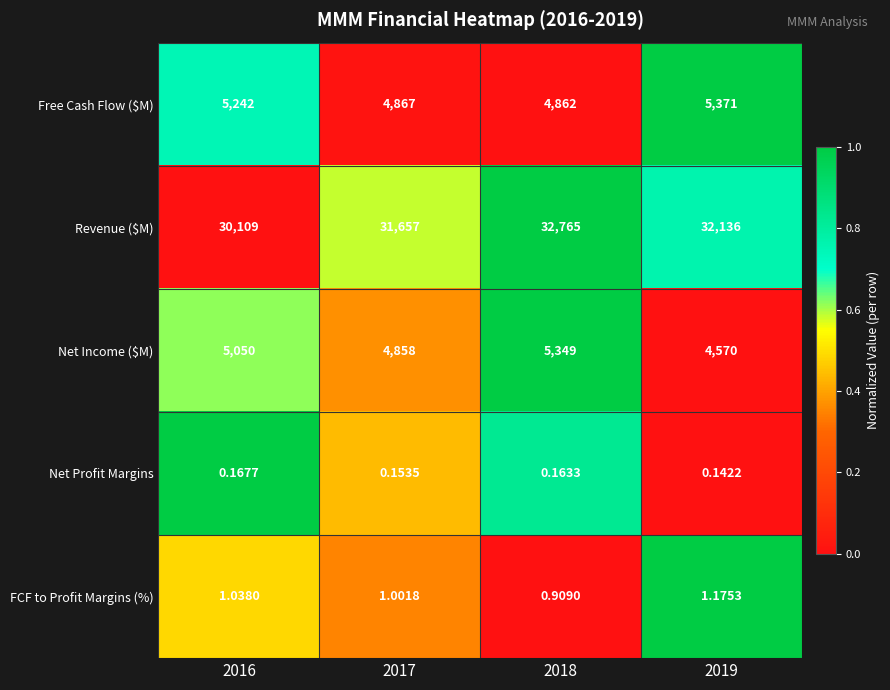

Which series has the largest range (max minus min)?

Revenue ($M)